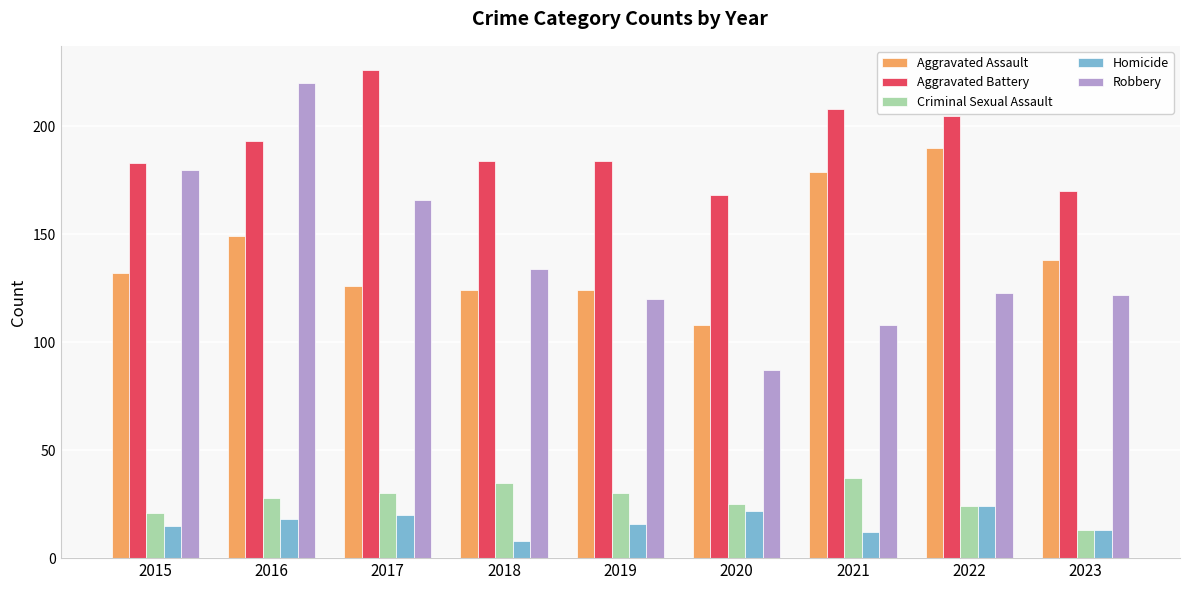

The value of Robbery at 2017 is 240. True or false?

False